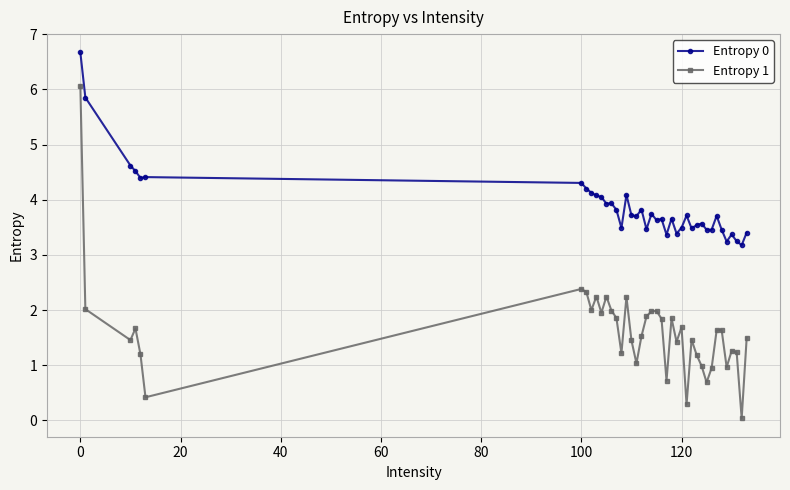

What is the value of the Entropy 1 point at the 23rd from the left?

1.8